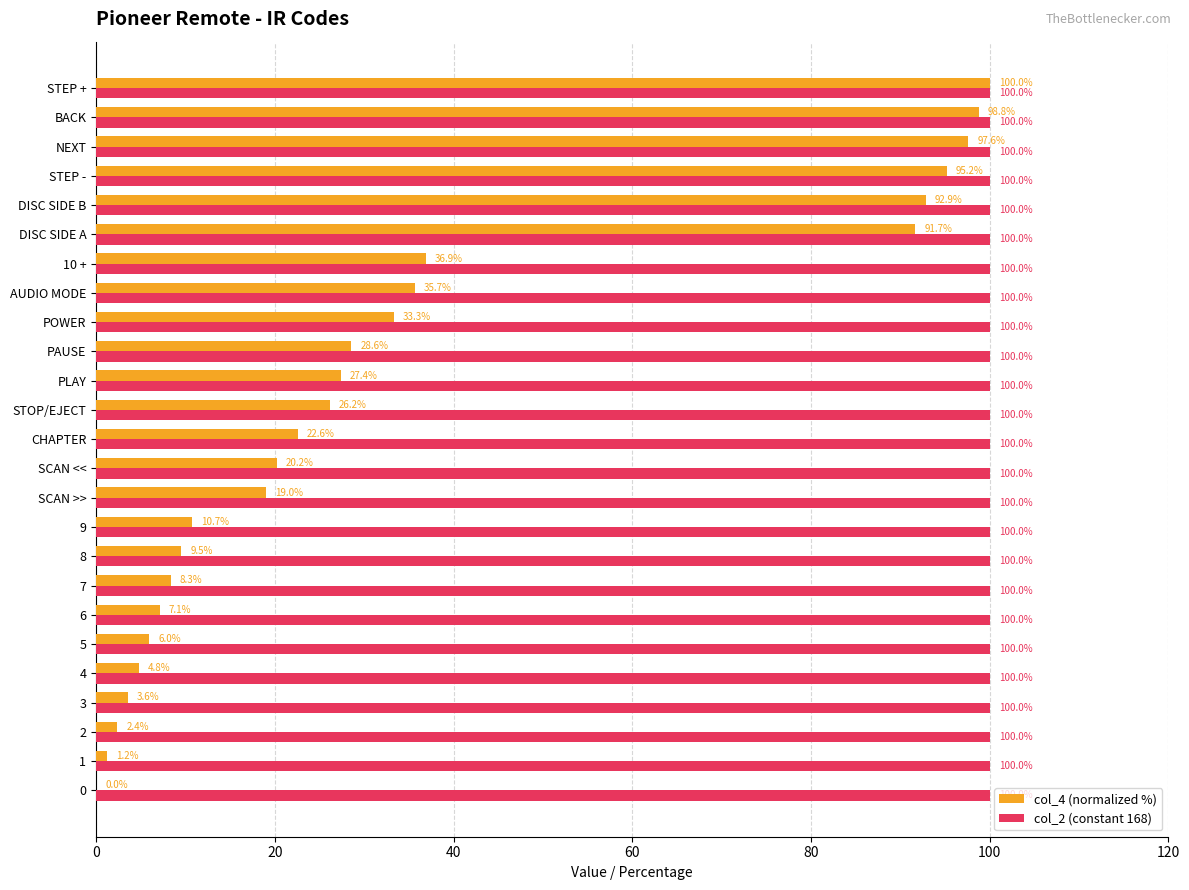

What is the highest value of the col_4 (normalized %) series?

100.0